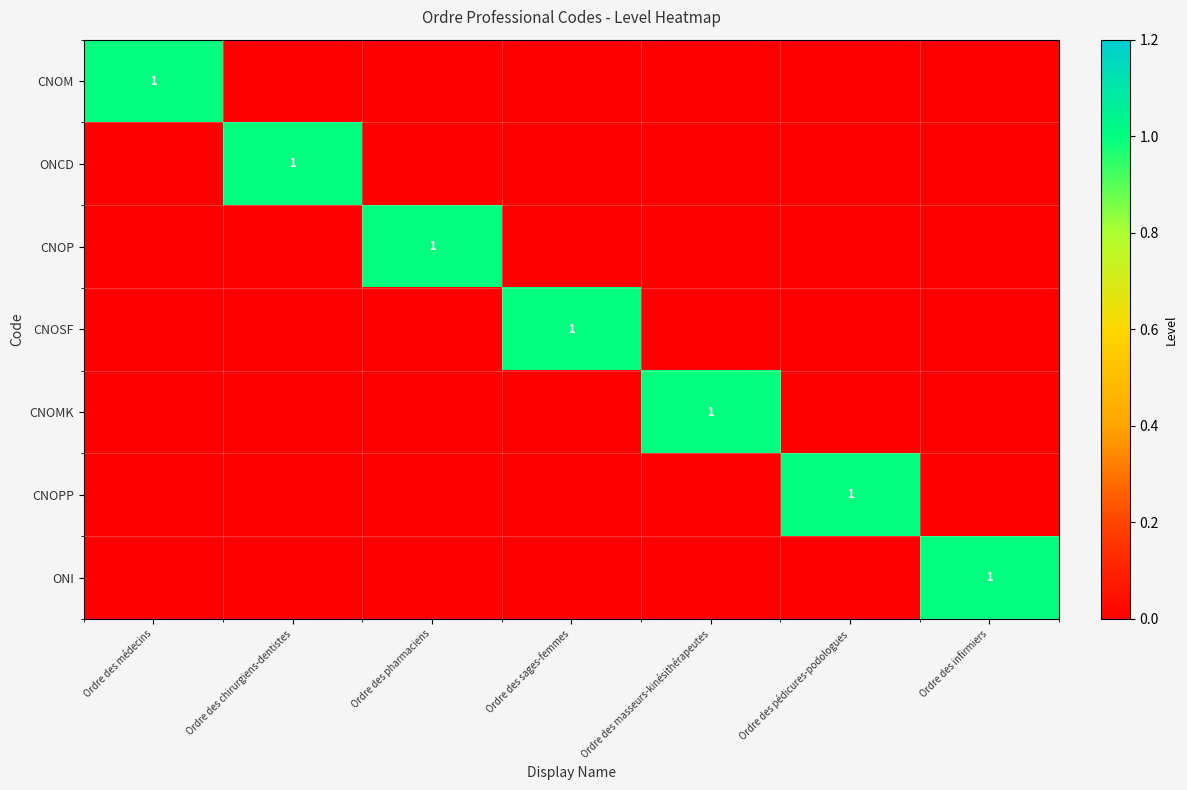

Is it true that ONCD equals 1 at Ordre des chirurgiens-dentistes?

True